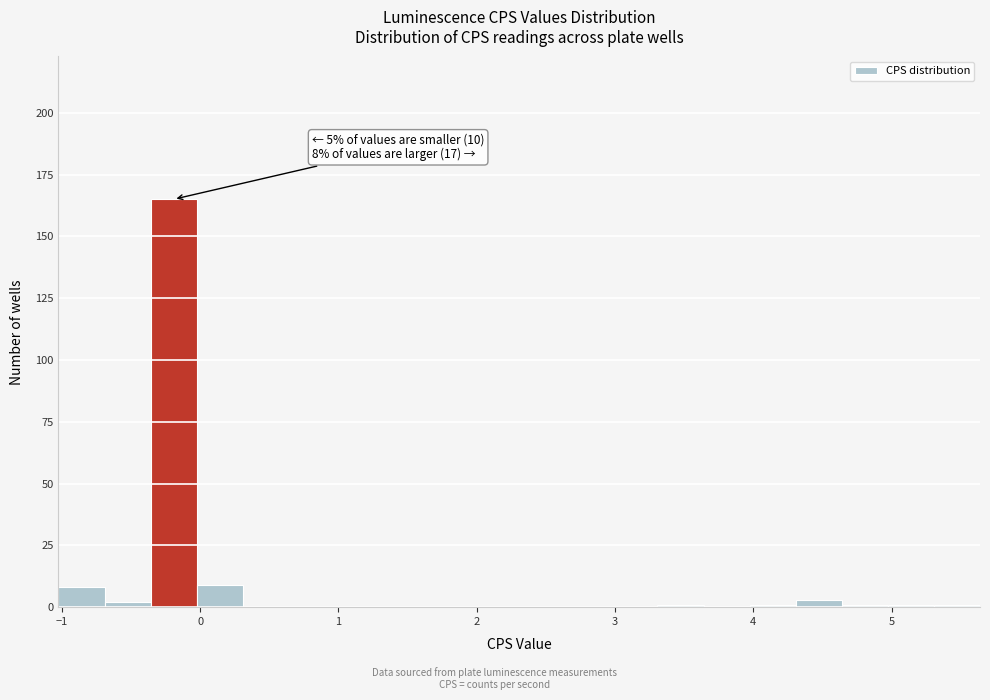

Read against the x-axis, roughly where is the centre of the tallest bar?

-0.2